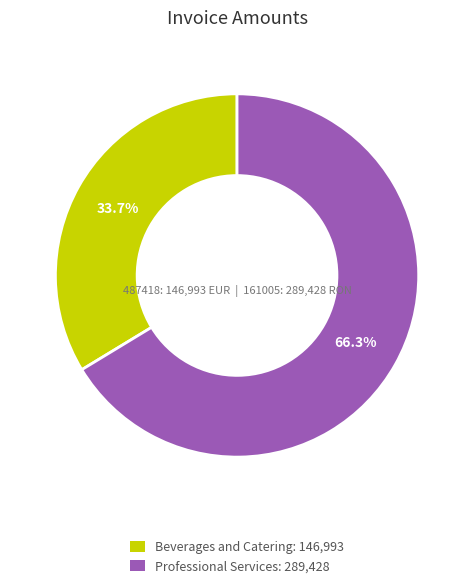

What percentage is the Professional Services slice, to the nearest percent?

66%